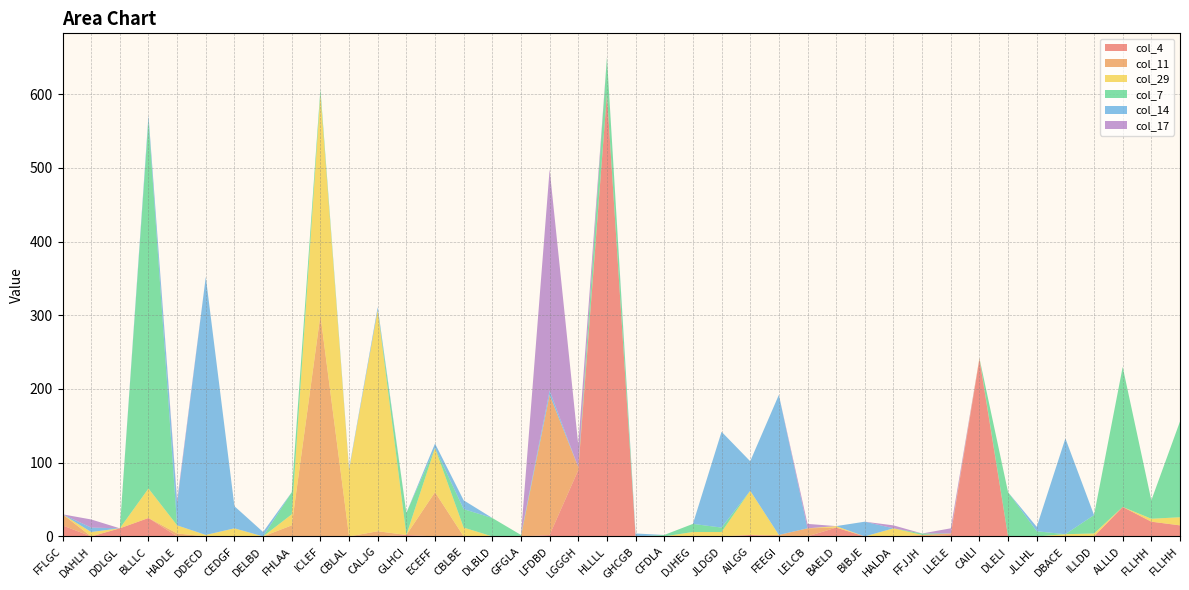

Reading right to left, extract all data points from this chart.

col_4: 15	20	40	0	0	0	0	240	2	0	0	0	12	0	0	2	0	0	0	0	600	90	2	0	0	0	0	2	0	0	0	0	0	0	0	0	25	11	0	15
col_11: 0	0	0	0	0	0	0	2	2	2	0	0	0	11	2	0	0	0	0	0	0	4	190	0	0	0	60	0	7	0	300	15	0	0	0	4	0	0	0	15
col_29: 11	4	0	4	3	0	0	0	0	0	11	0	2	0	0	60	6	6	0	0	0	0	0	0	0	12	60	0	300	90	300	15	0	11	2	11	40	0	6	0
col_7: 130	25	190	25	0	7	60	0	0	2	0	0	0	0	0	0	6	11	2	0	50	0	0	2	25	25	0	30	0	0	7	30	0	0	0	0	500	0	0	0
col_14: 0	0	0	0	130	6	0	0	0	0	0	20	0	0	190	40	130	0	0	4	0	0	6	0	0	12	6	0	4	2	0	0	6	30	350	30	6	0	6	0
col_17: 0	0	0	0	0	0	0	0	7	0	4	0	0	6	0	0	0	0	0	0	0	30	300	0	0	0	0	0	0	0	0	0	0	0	0	4	0	0	11	0